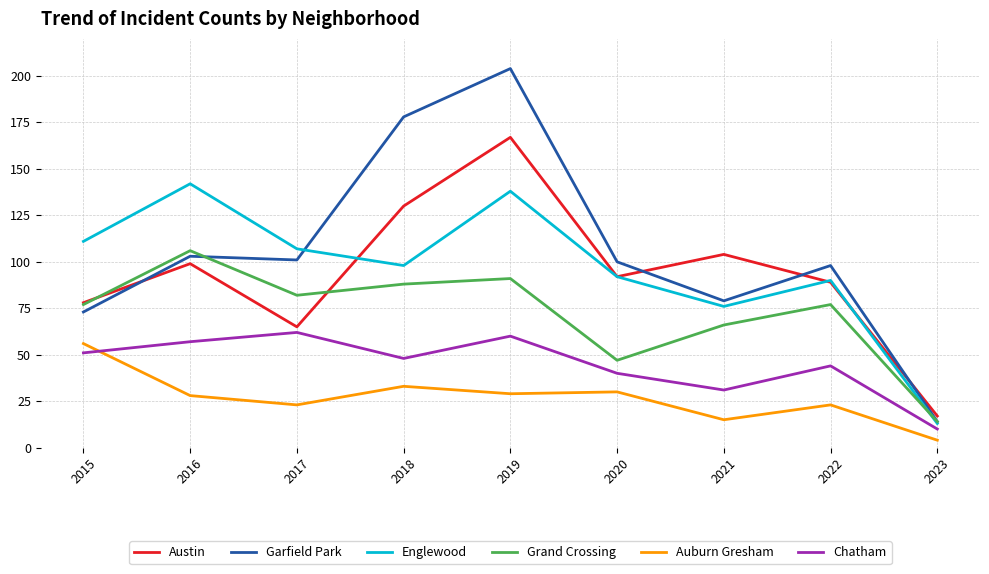

Reading left to right, list all the values displayed in this chart.

Austin: 2015=78	2016=99	2017=65	2018=130	2019=167	2020=92	2021=104	2022=89	2023=17
Garfield Park: 2015=73	2016=103	2017=101	2018=178	2019=204	2020=100	2021=79	2022=98	2023=14
Englewood: 2015=111	2016=142	2017=107	2018=98	2019=138	2020=92	2021=76	2022=90	2023=13
Grand Crossing: 2015=77	2016=106	2017=82	2018=88	2019=91	2020=47	2021=66	2022=77	2023=14
Auburn Gresham: 2015=56	2016=28	2017=23	2018=33	2019=29	2020=30	2021=15	2022=23	2023=4
Chatham: 2015=51	2016=57	2017=62	2018=48	2019=60	2020=40	2021=31	2022=44	2023=10